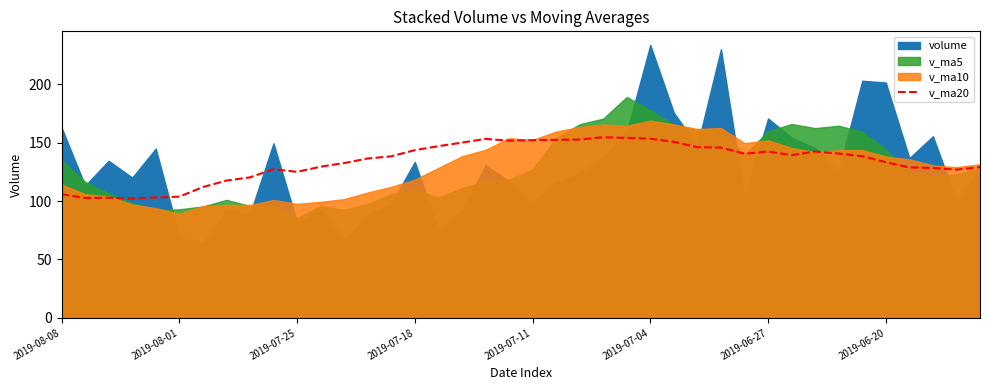

What is the highest value of the v_ma20 series?

154.6